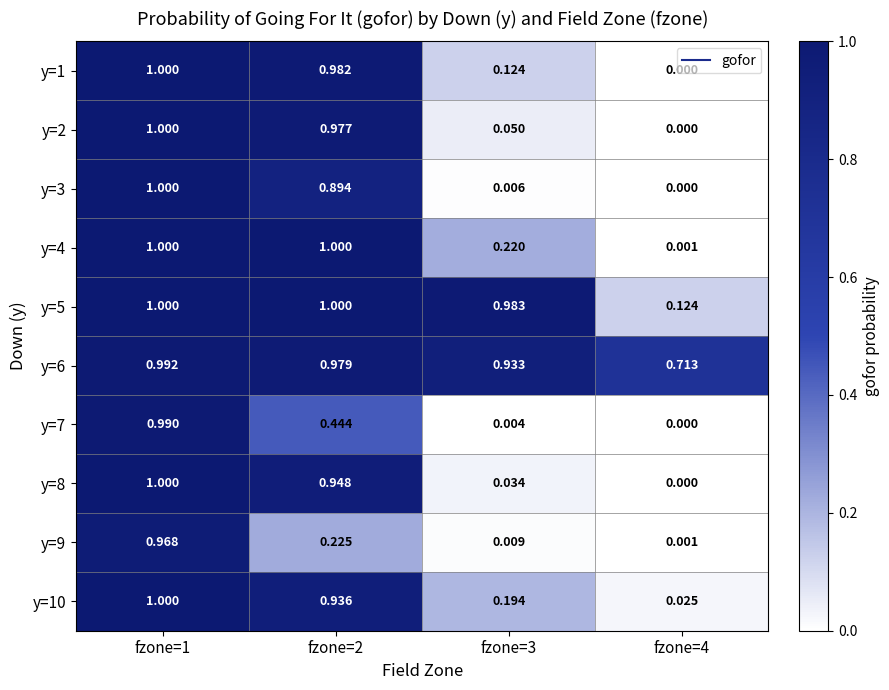

Is the value of y=6 at fzone=4 greater than the value of y=8 at fzone=3?

Yes